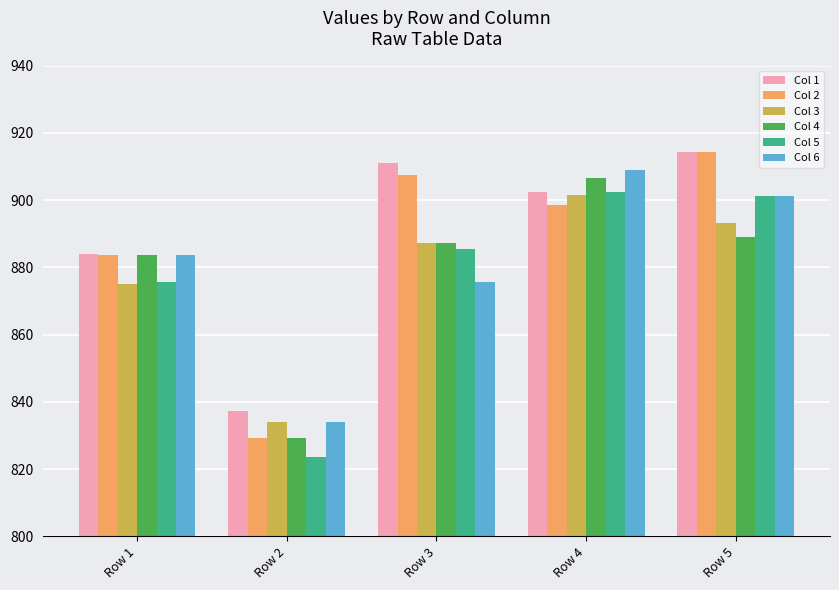

Which series has the largest range (max minus min)?

Col 2